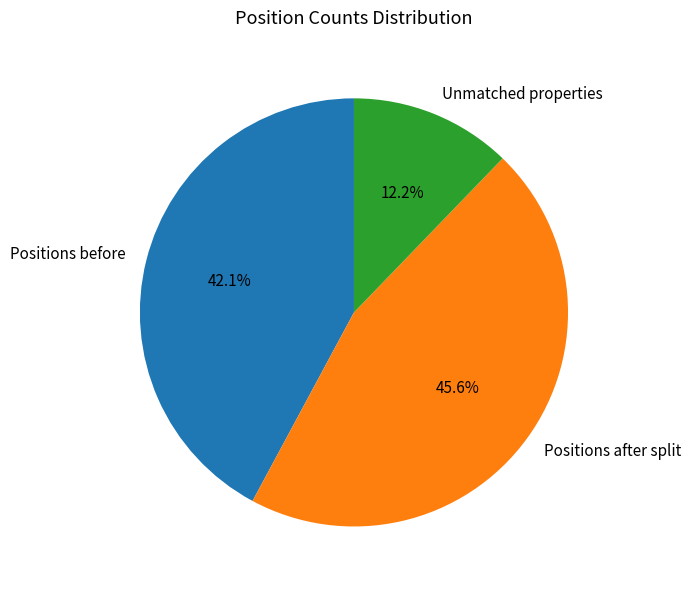

Between Positions after split and Positions before, which is larger?

Positions after split